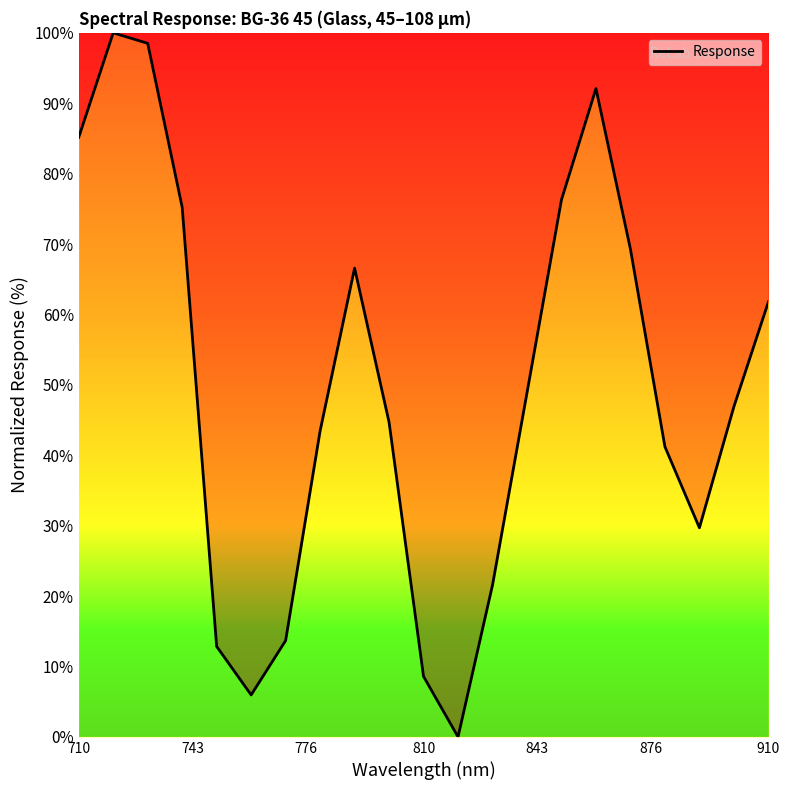

Reading left to right, what are all the values shown in this chart?

85.2	100.0	98.5	75.2	12.8	6.0	13.7	43.5	66.6	44.7	8.6	0.0	21.6	48.9	76.3	92.1	69.3	41.2	29.7	46.9	61.8